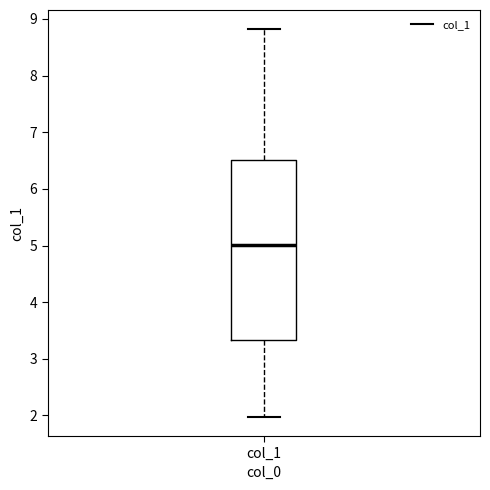

Read this box plot against the y-axis: the position of the median line, the range covered by the box, and the ends of both whiskers. The values are not printed on the chart, so give them approximately, as read against the axis.

median 5.0, box 3.3 to 6.5, whiskers 2.0 to 8.8